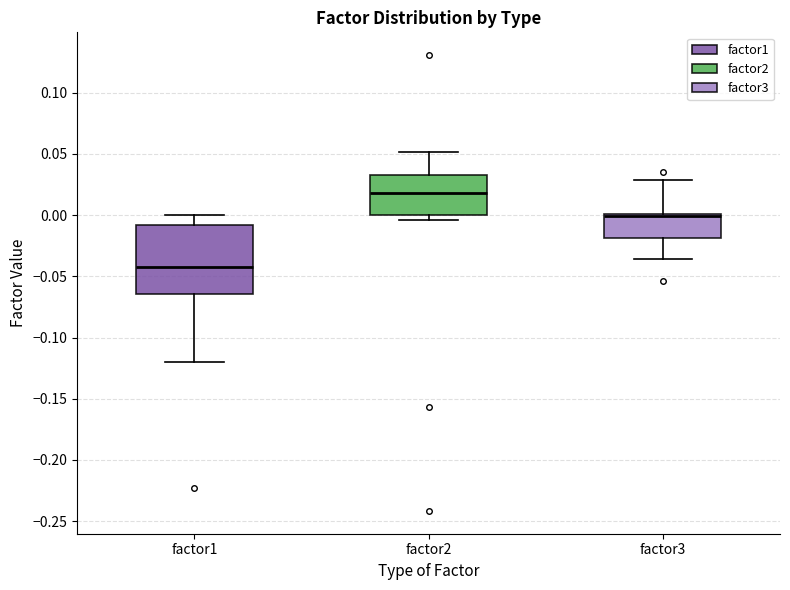

Where is the upper edge of the box for factor3 on the y-axis? The values are not printed on the chart, so give them approximately, as read against the axis.

0.000